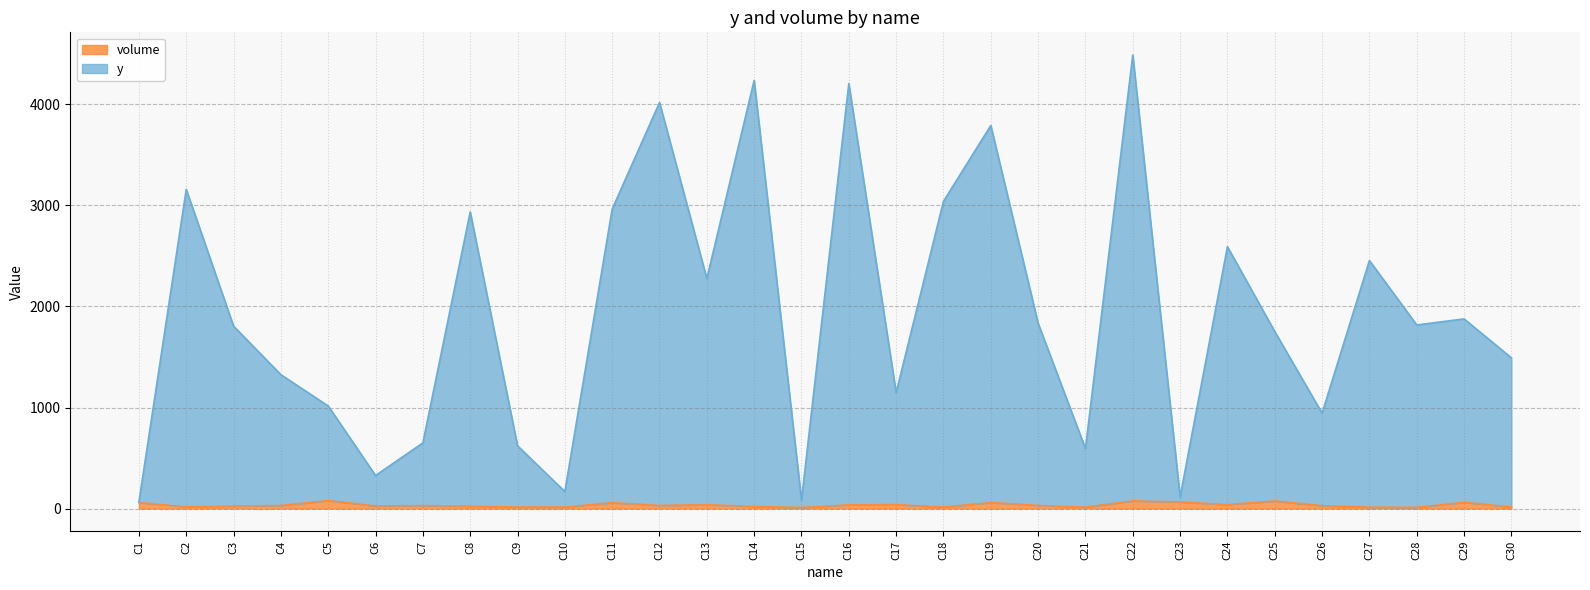

Which category has the lowest value in the volume series?

C15